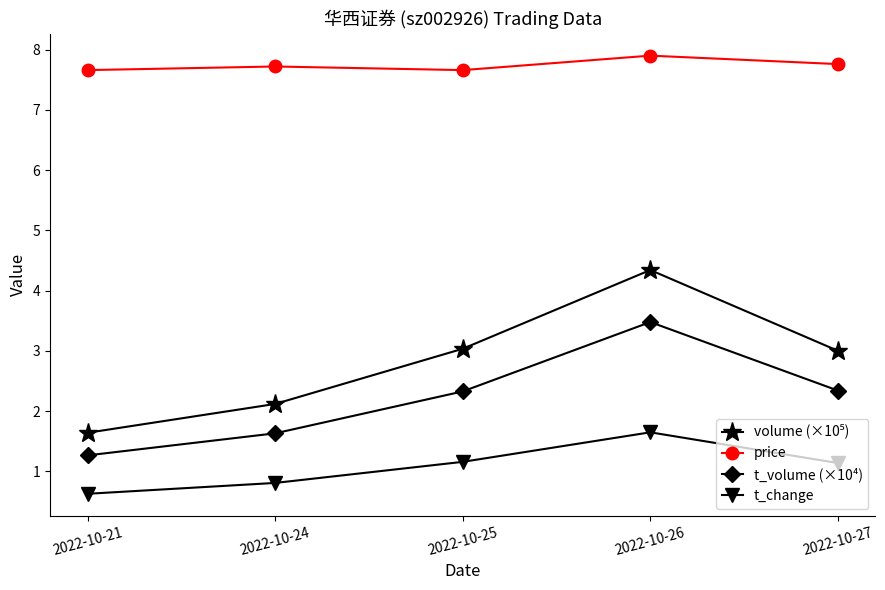

True or false: price and t_change cross at least once.

False